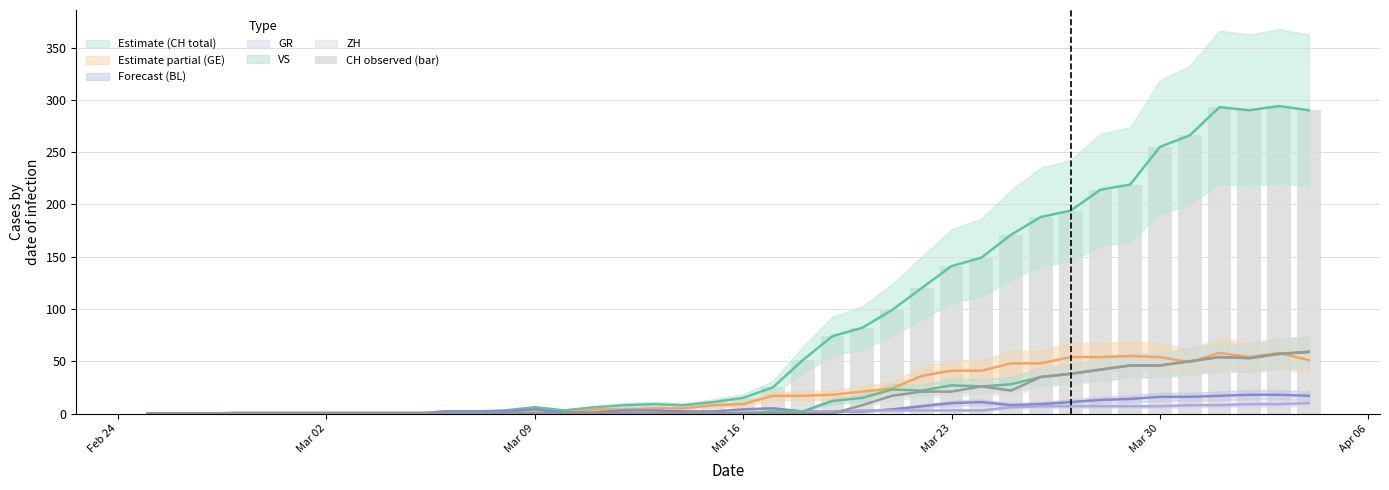

Reading right to left, transcribe all the data shown in this chart.

290	294	290	293	266	255	219	214	194	188	171	149	141	120	99	82	74	51	25	15	11	8	9	8	6	3	6	3	2	2	0	0	0	0	0	0	0	0	0	0